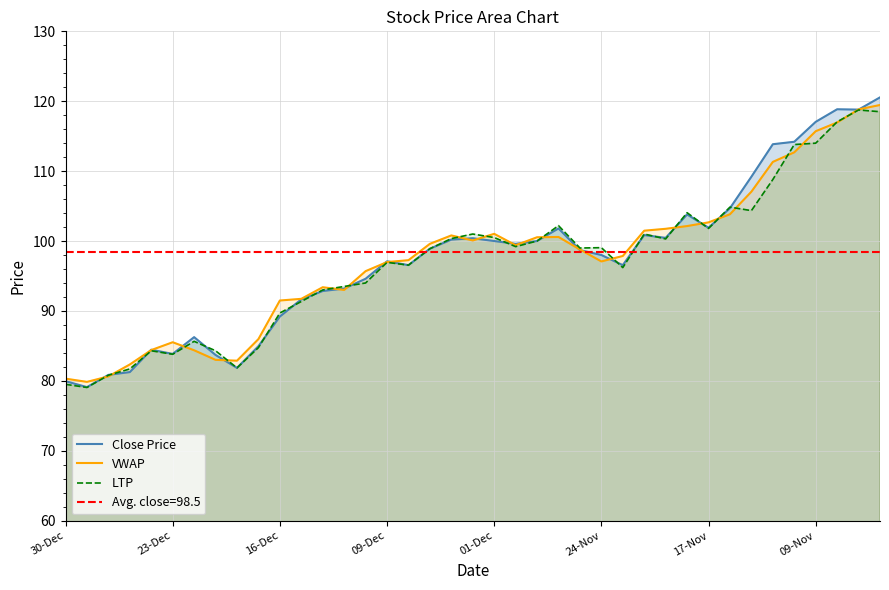

How many times do LTP and VWAP cross each other?

18